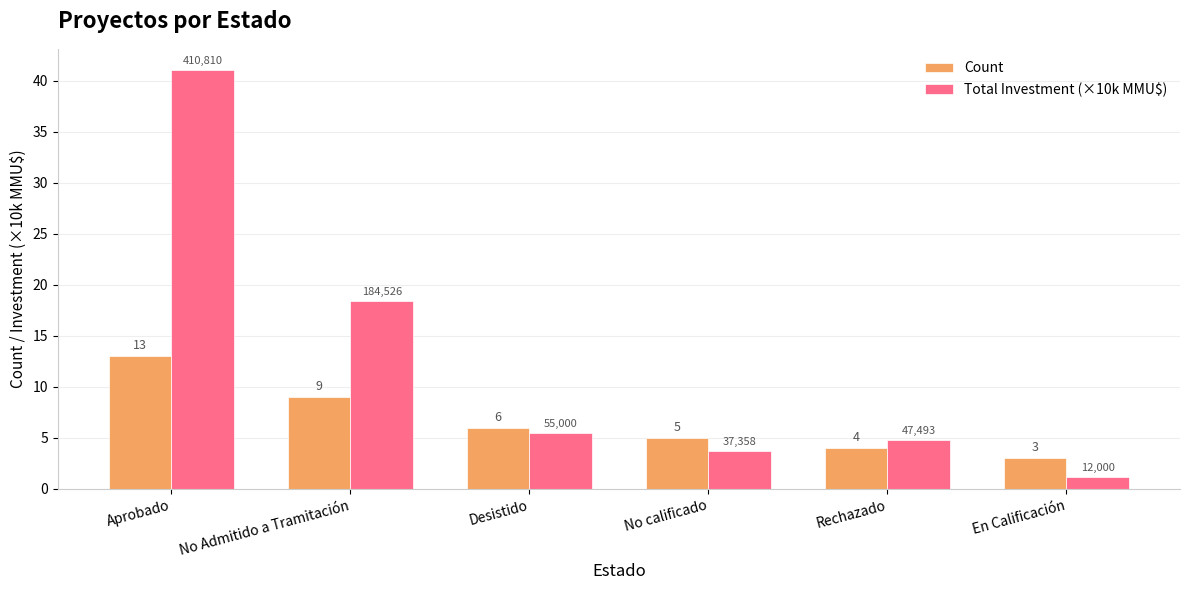

Read the Count value at Rechazado.

4.0